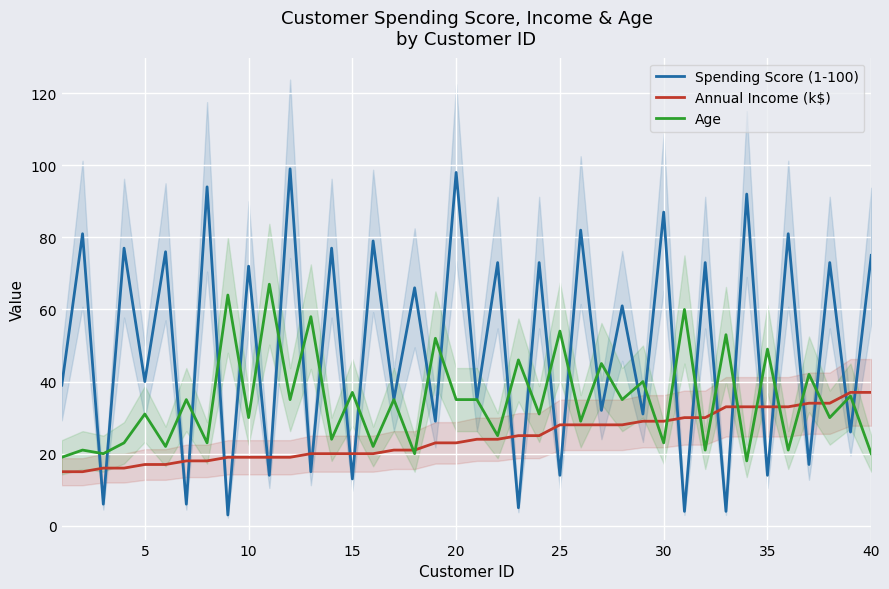

What is the value of the Age point at the 1st from the left?

19